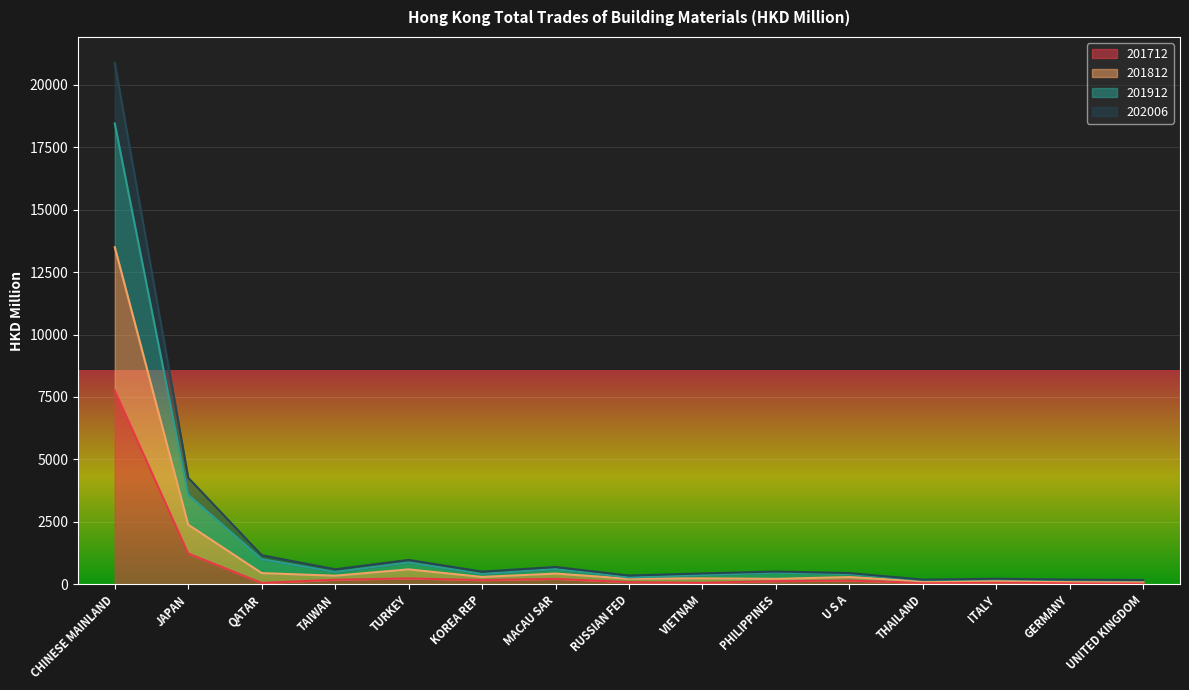

At which label does 202006 first exceed 284?

CHINESE MAINLAND